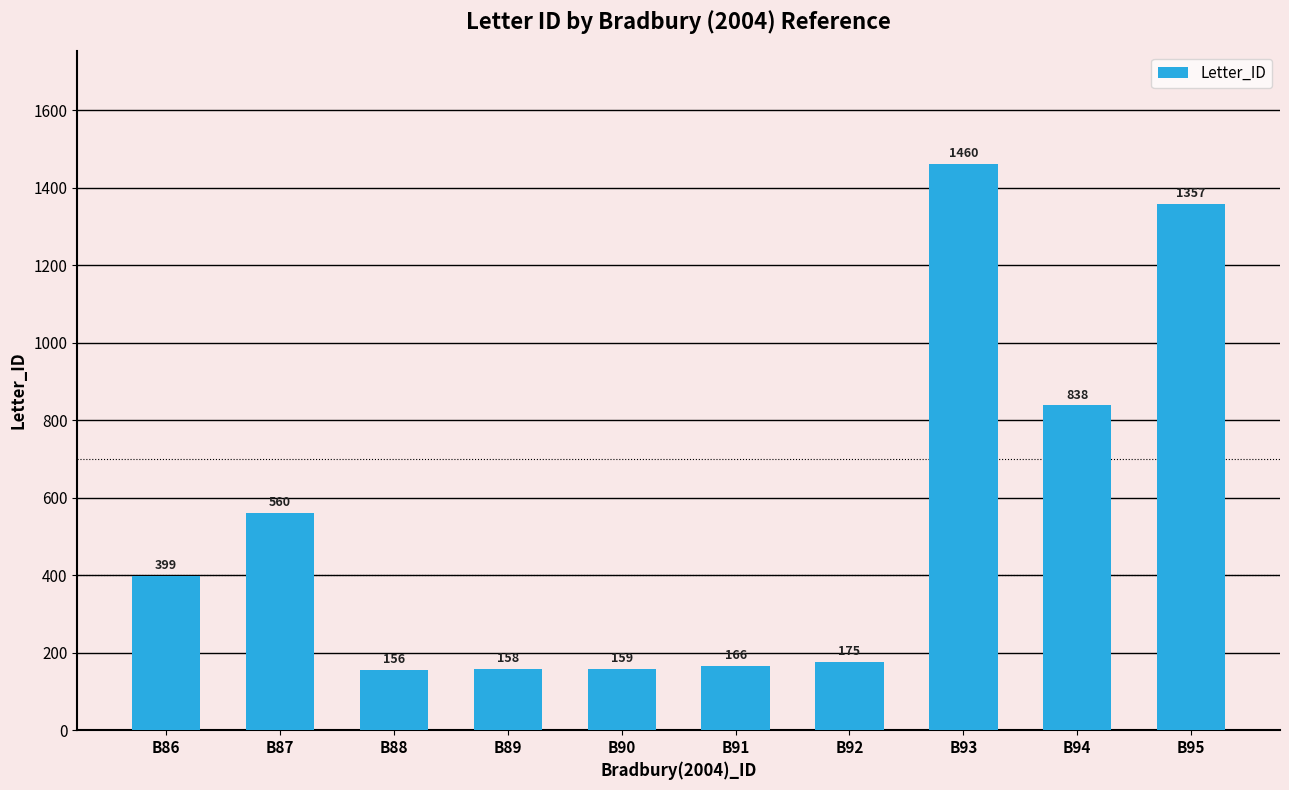

Reading left to right, extract all data points from this chart.

B86=399	B87=560	B88=156	B89=158	B90=159	B91=166	B92=175	B93=1460	B94=838	B95=1357